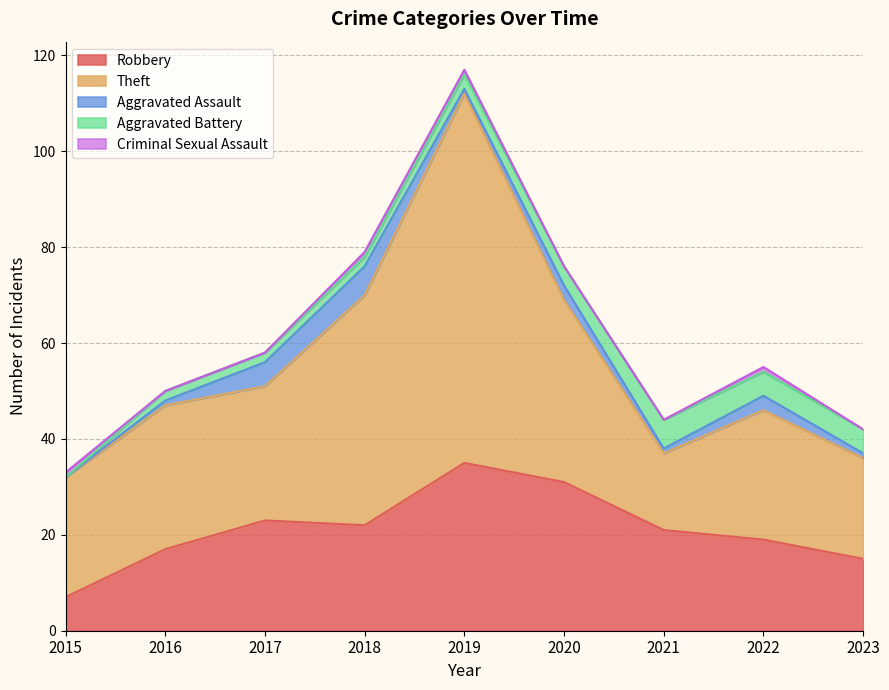

What is the difference between the maximum and minimum values in the Criminal Sexual Assault series?

1